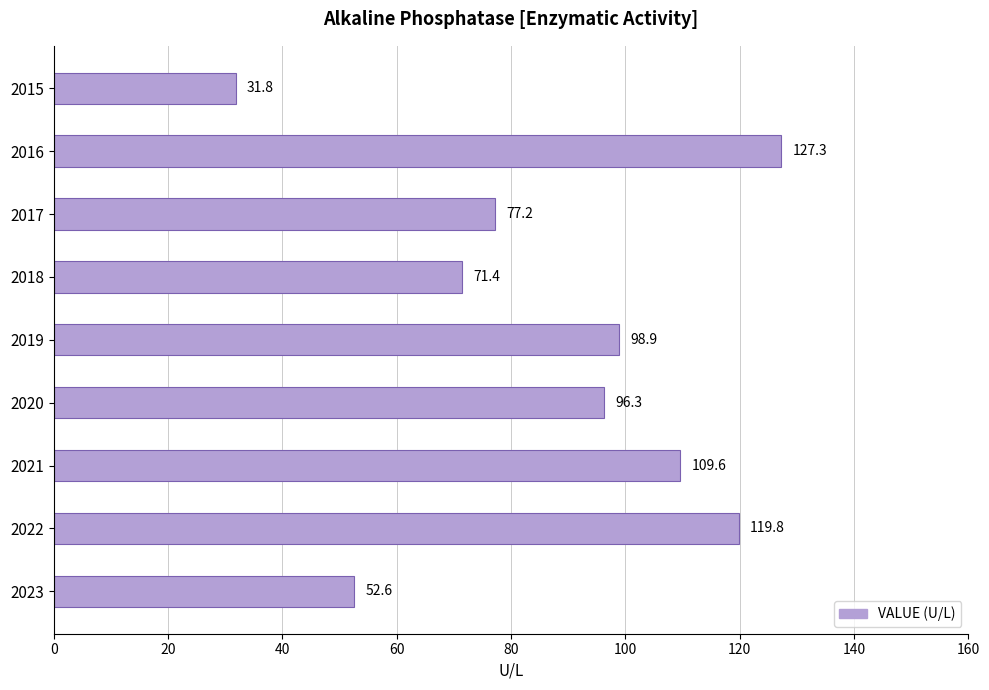

What is the difference between the maximum and minimum values?

95.5